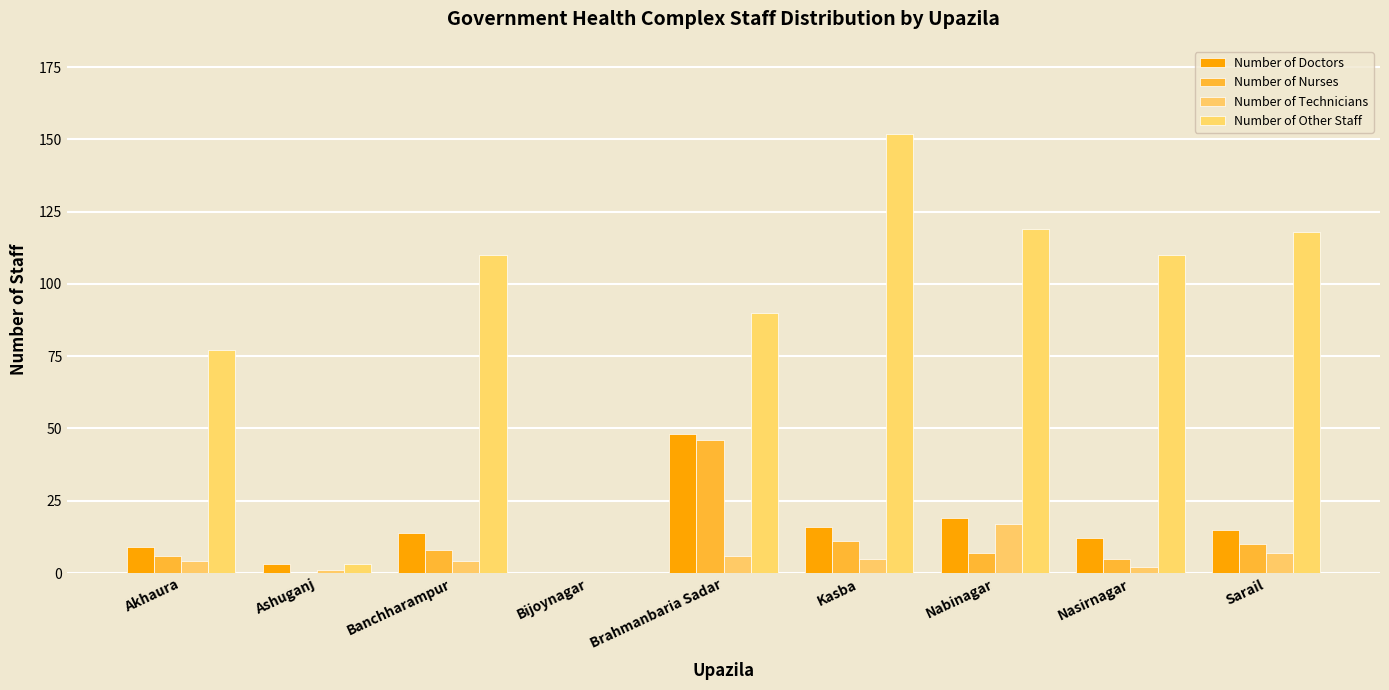

How many groups of bars are there?

9